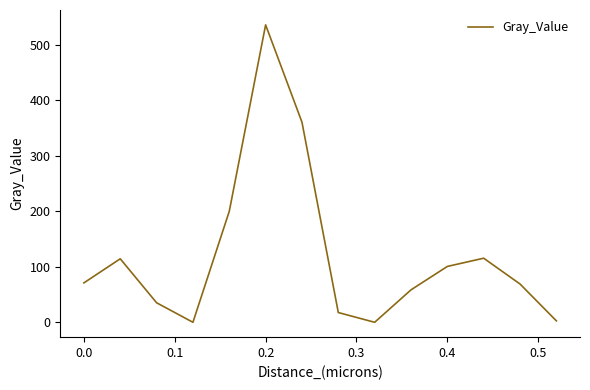

True or false: there are more than 2 points higher than both neighbors.

True